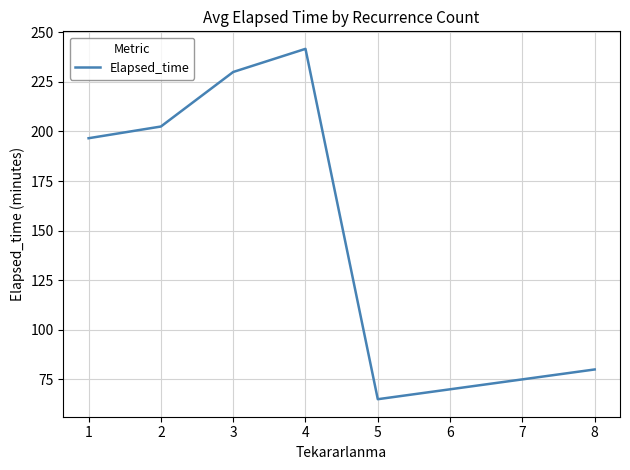

Is this an area chart (filled region under the line)?

No